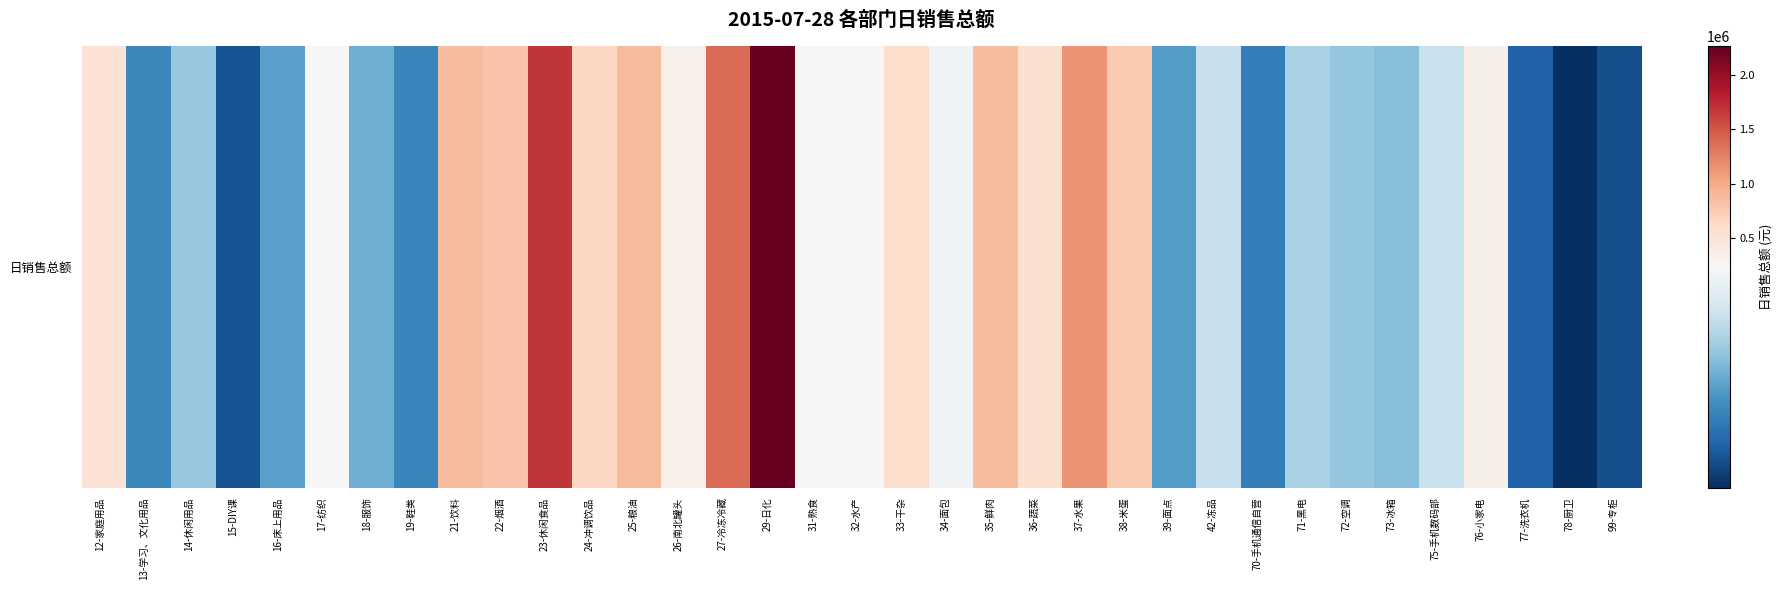

What is the sum of all values?

16346183.5